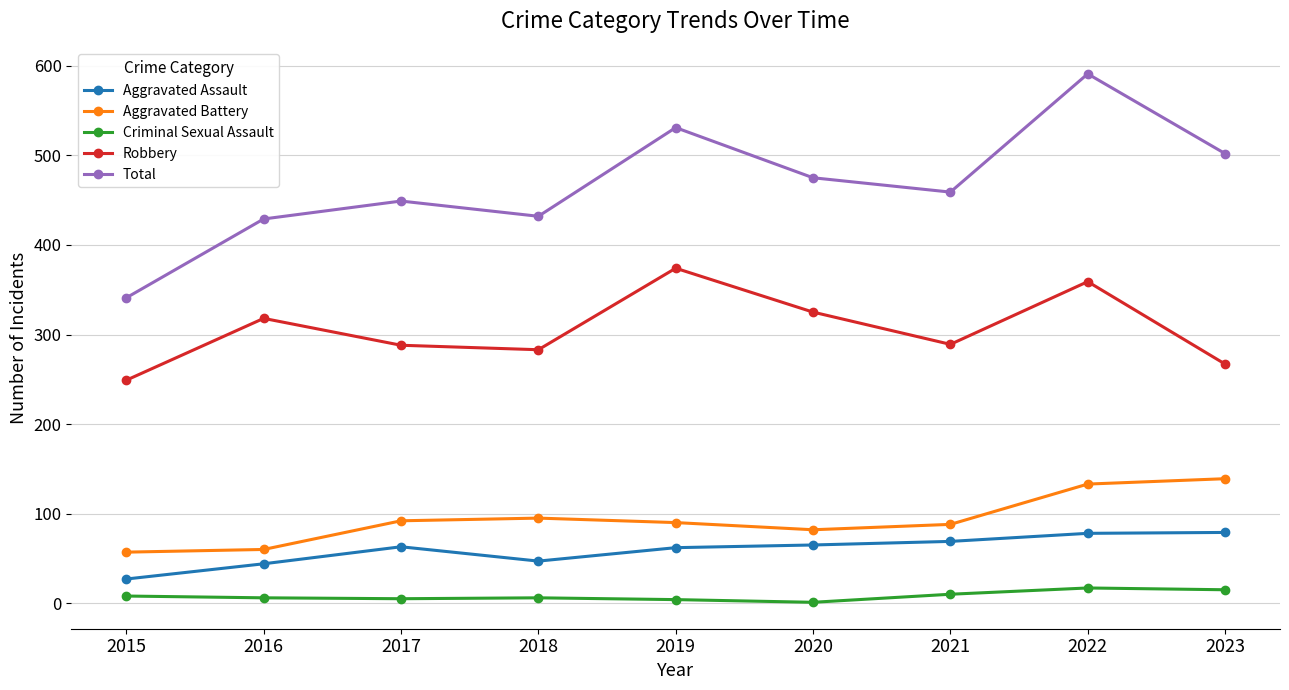

Count the number of data series in this chart.

5